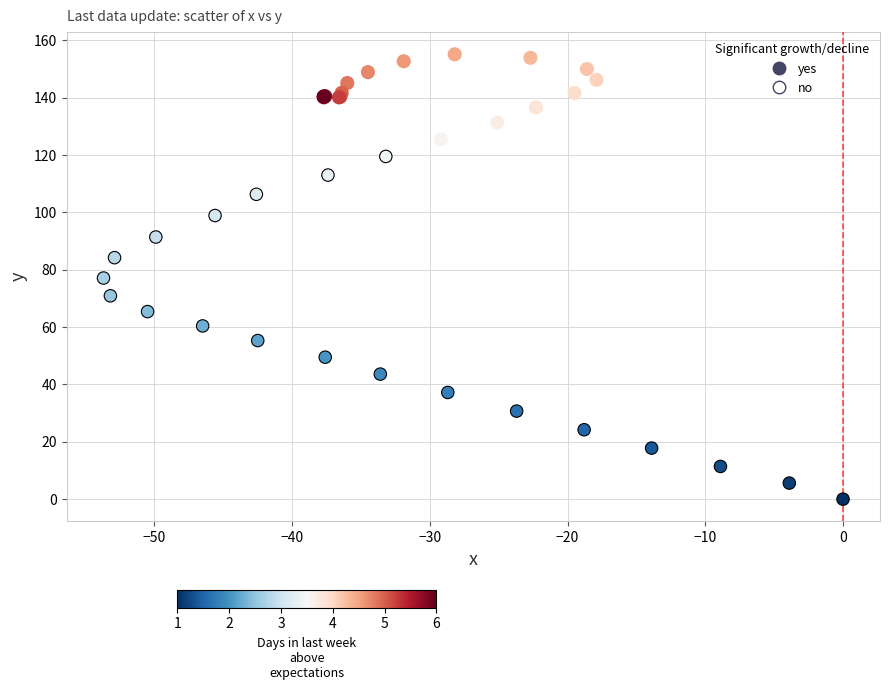

Which series reaches the minimum Y coordinate?

yes